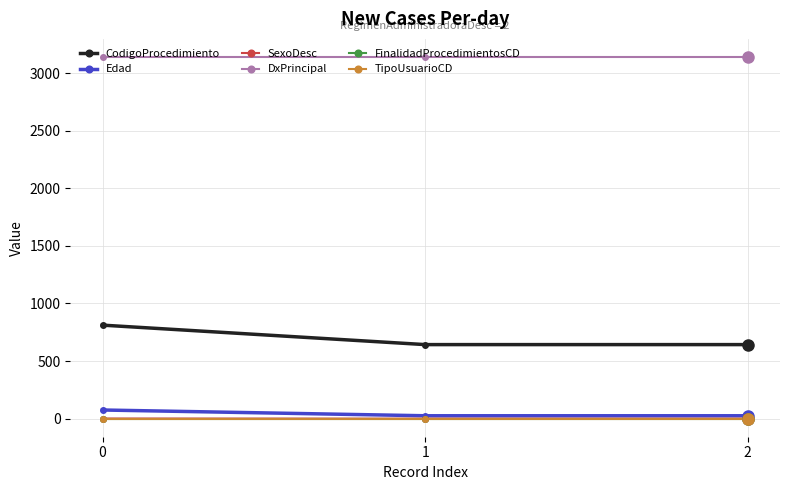

Does the chart have visible grid lines?

Yes